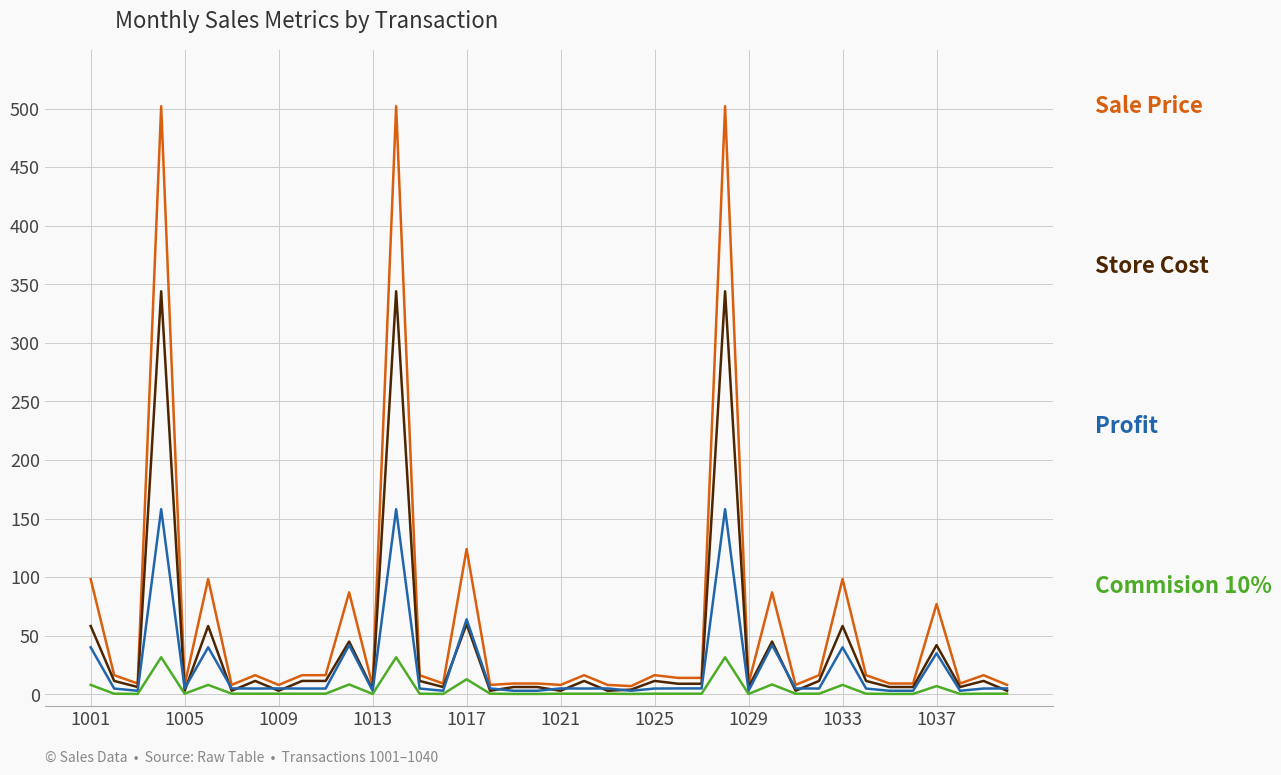

What is the greatest value displayed?

502.0